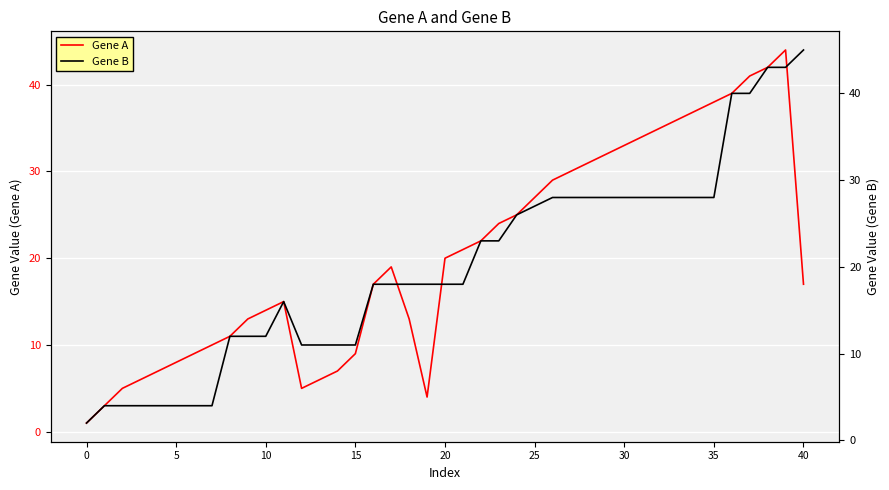

What is the total value across all series at 30?

61